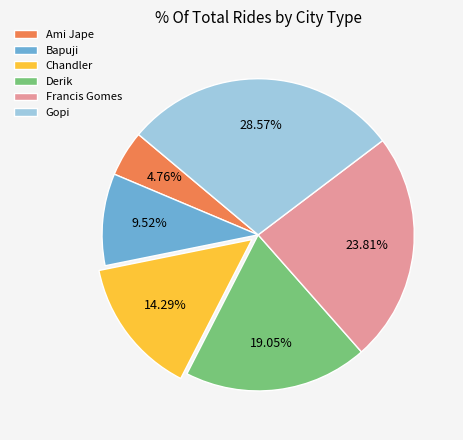

To the nearest percent, what percentage of the pie is Ami Jape?

5%